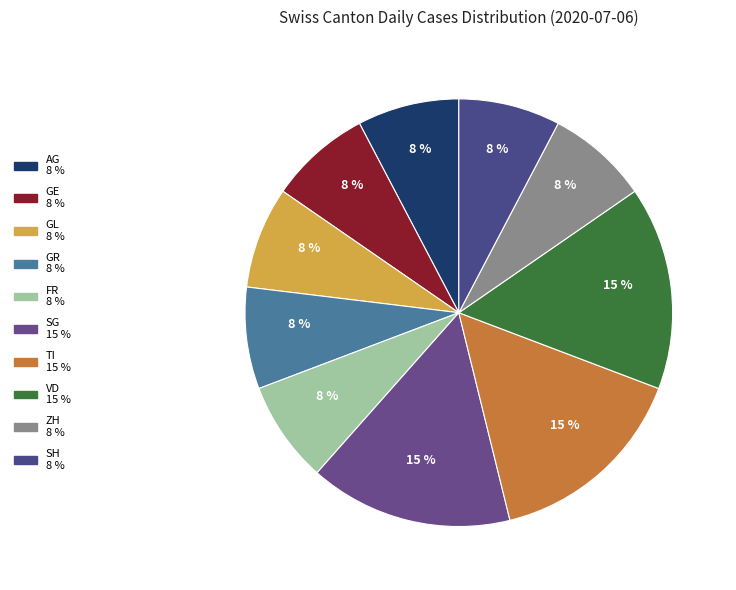

Count the number of slices in the pie.

10